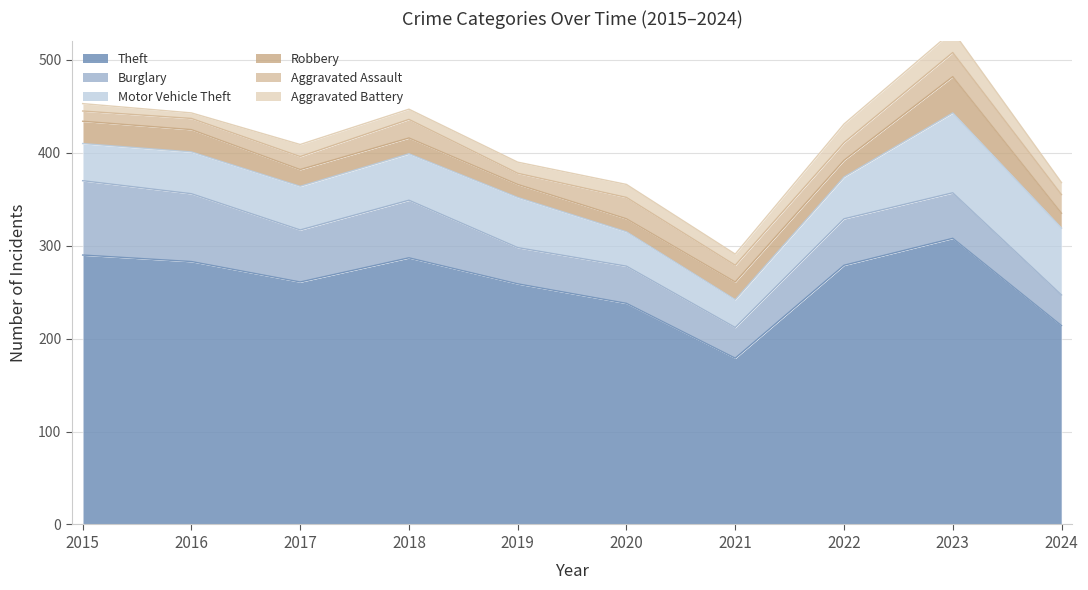

What is the difference between the maximum and minimum values in the Aggravated Assault series?

15